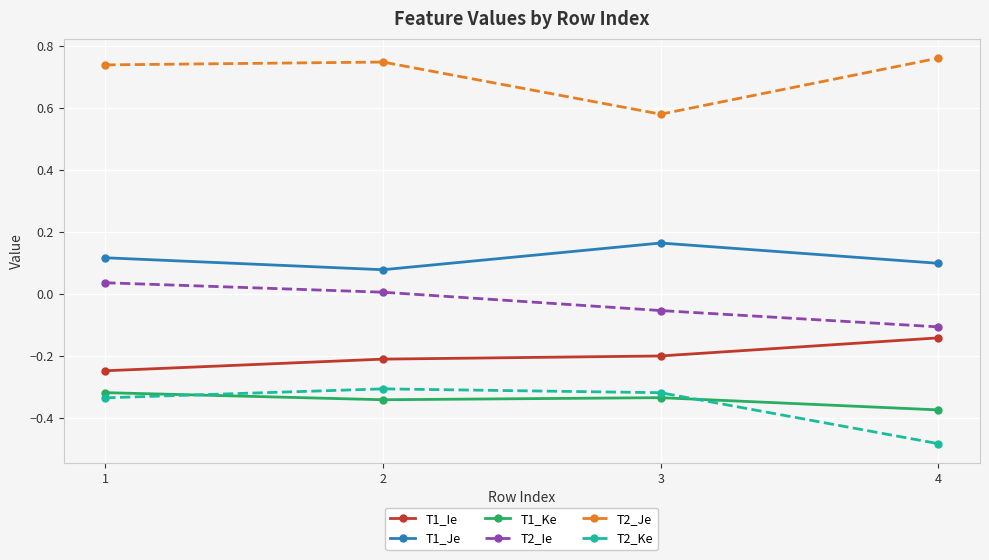

True or false: T2_Ie and T1_Ke intersect in this chart.

False